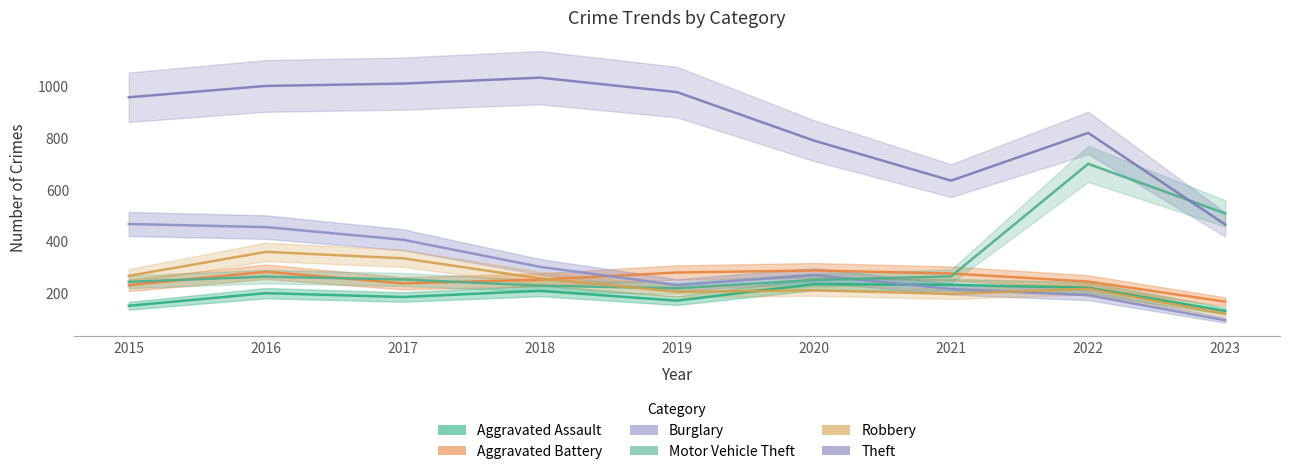

How many lines are shown in the chart?

6